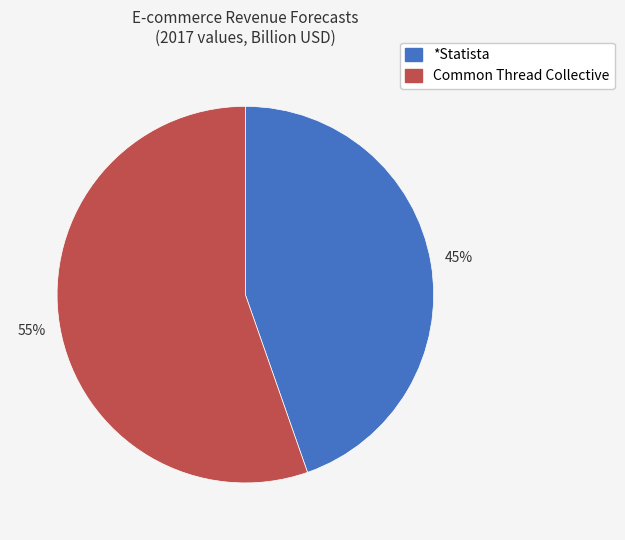

Is it true that Common Thread Collective is 55% of the pie?

True